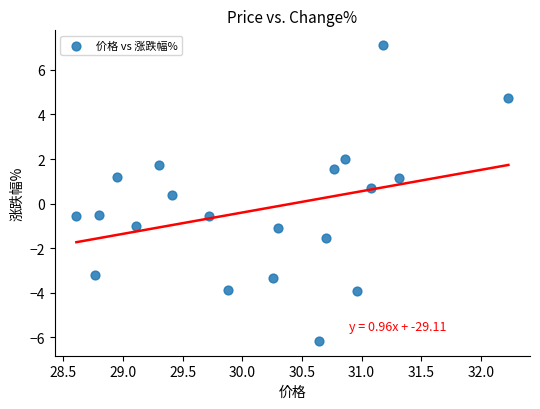

What is the range of Y values (max minus min)?

13.3